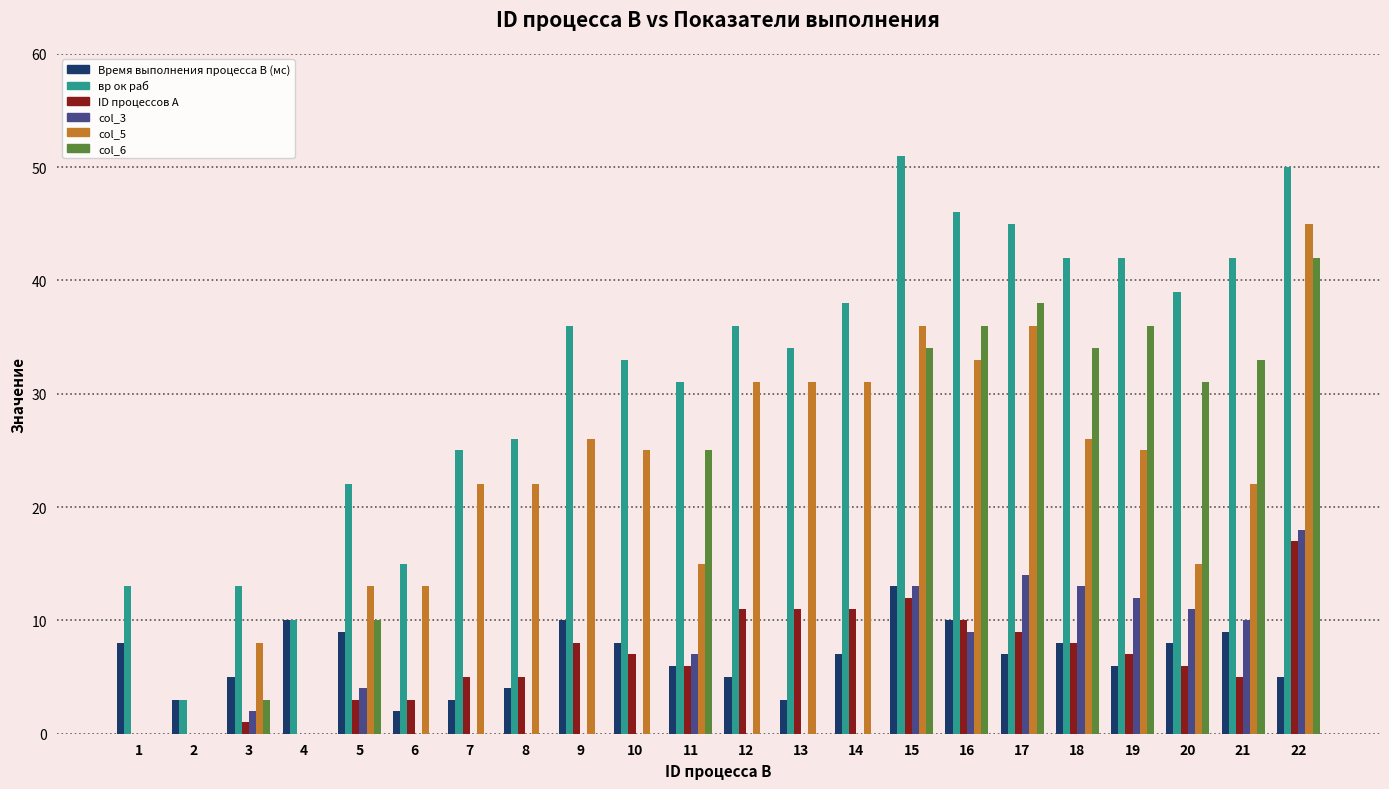

Count the number of categories in the chart.

22